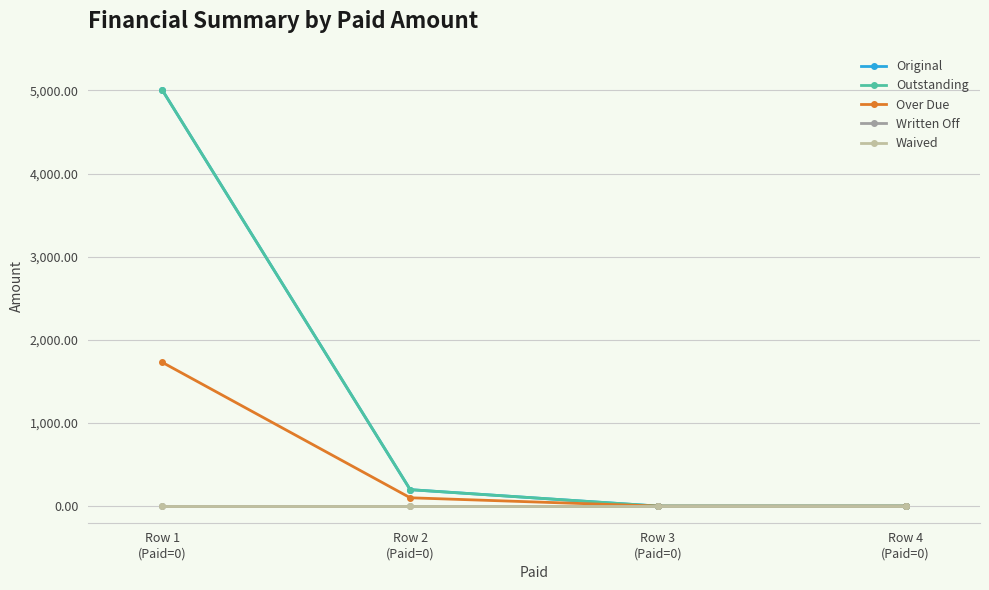

True or false: Waived has more than 1 interior local peaks.

False